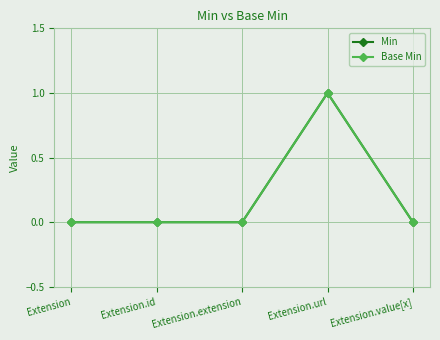

Reading left to right, list all the values displayed in this chart.

Min: 0	0	0	1	0
Base Min: 0	0	0	1	0